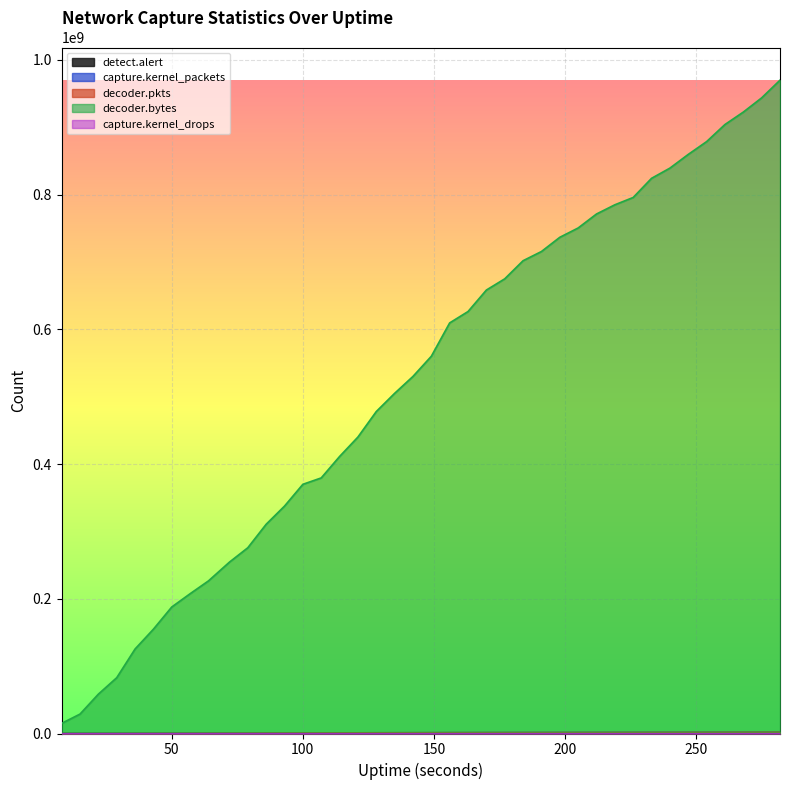

What is the average value of the detect.alert series?

65798